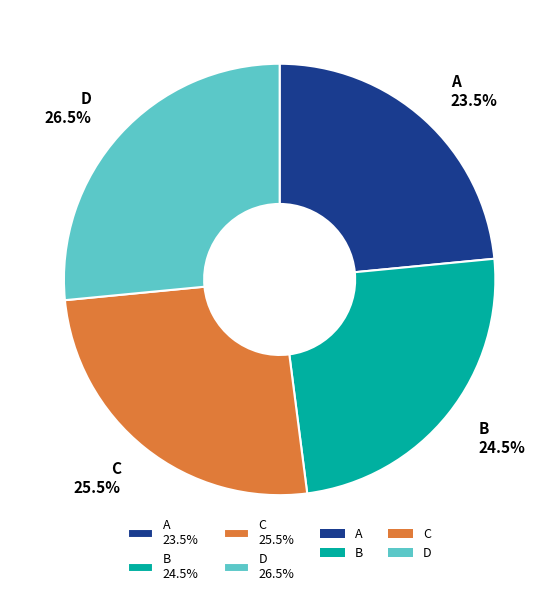

Which category has the smallest portion of the pie?

A